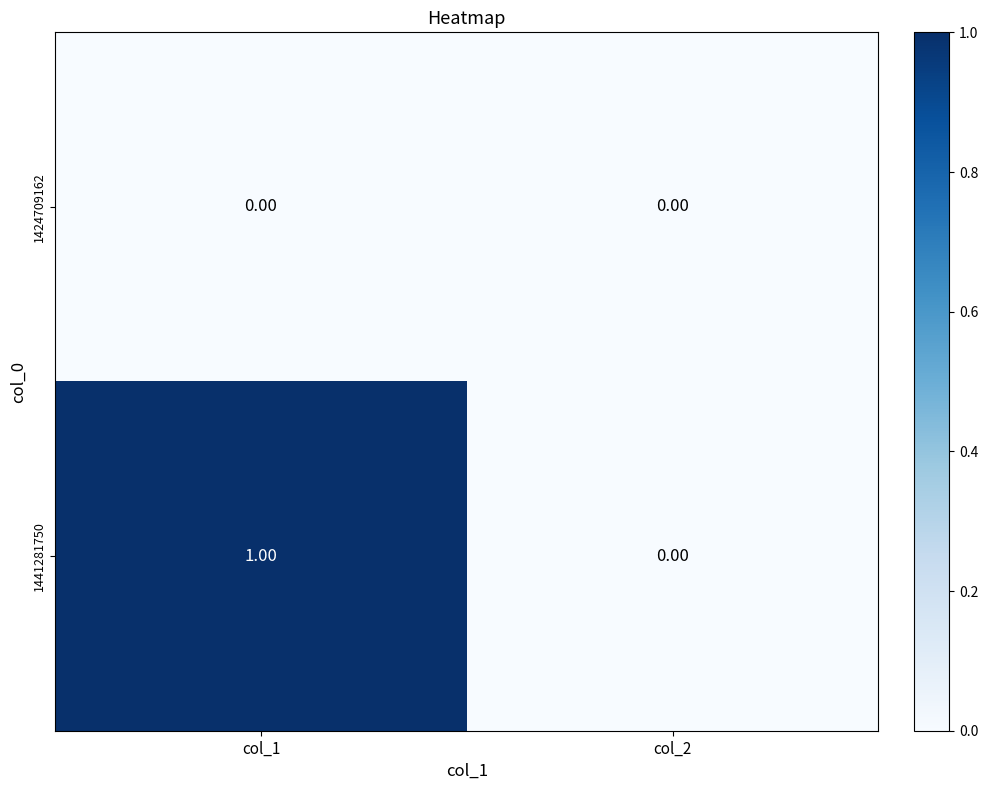

Which series has the largest range (max minus min)?

1441281750